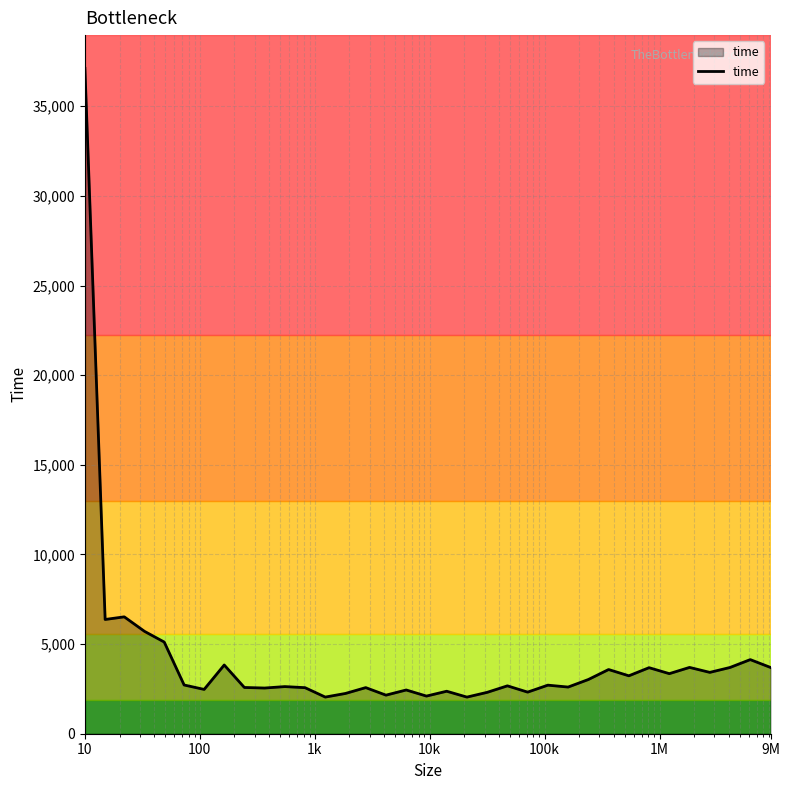

What is the greatest value displayed?

37114